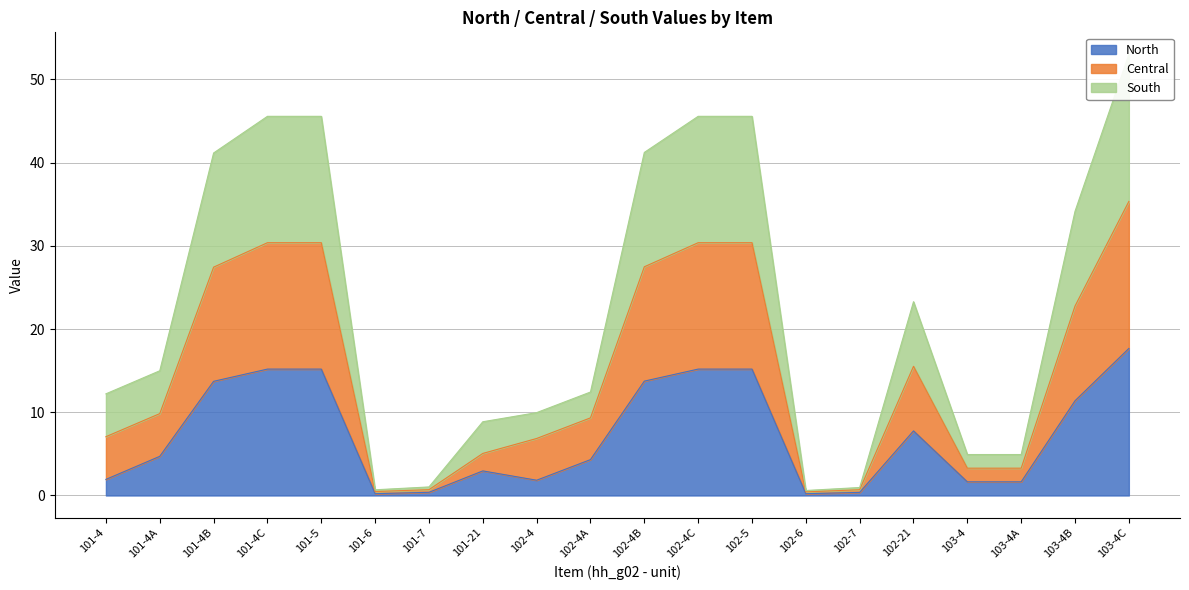

Rank the series by their average value, from highest to lowest.

South, Central, North